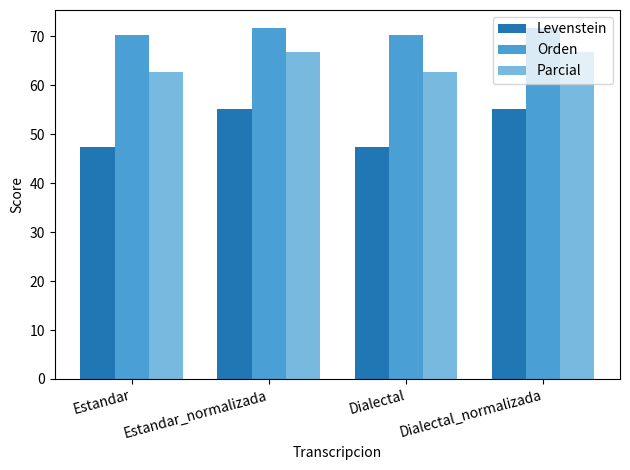

The value of Orden at Estandar is 70.2. True or false?

True